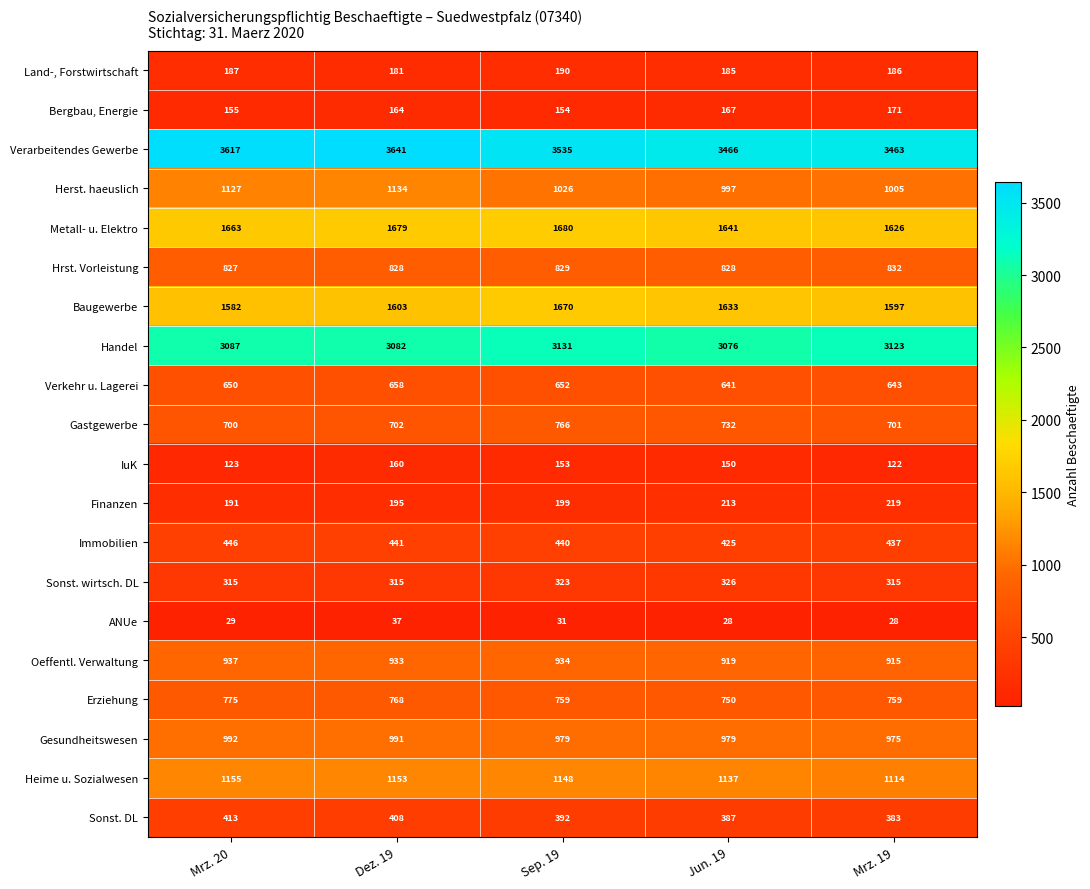

Is it true that Gastgewerbe equals 322 at Mrz. 20?

False